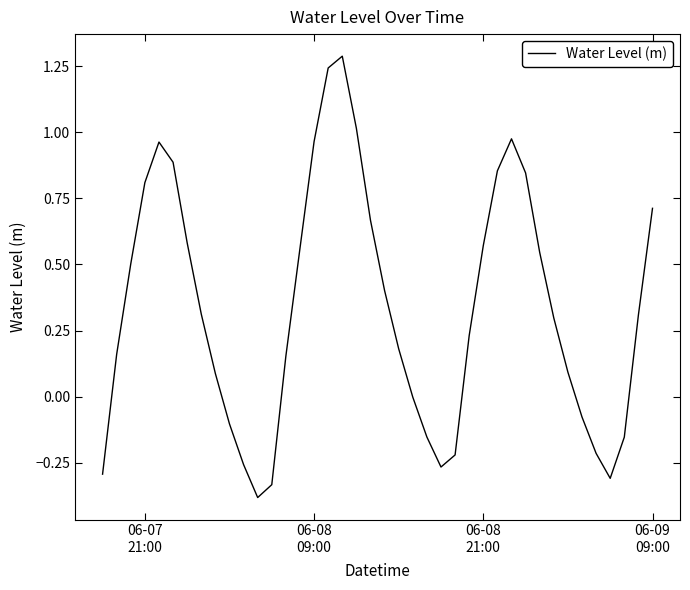

What is the maximum value shown in the chart?

1.3